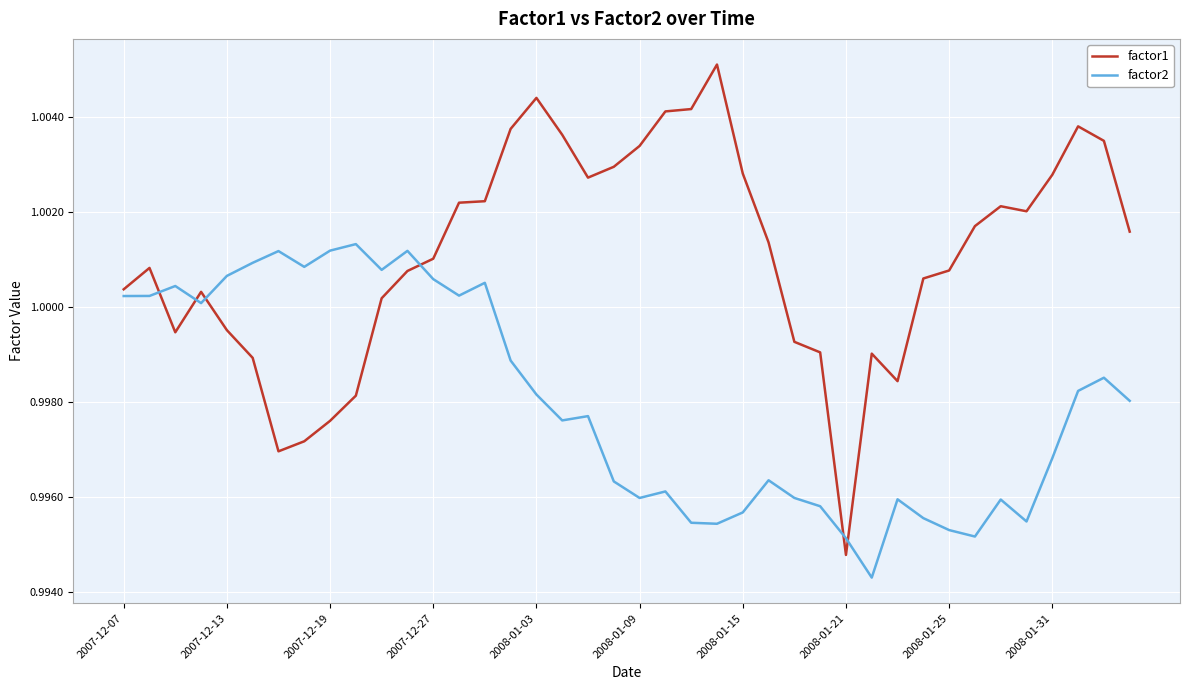

Does the chart display data point markers on the line(s)?

No